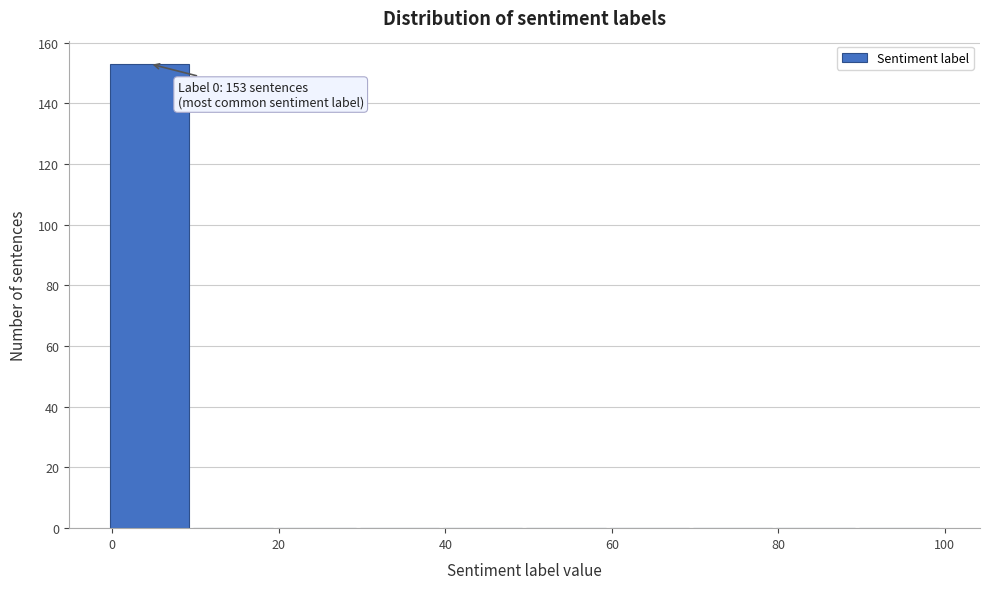

Which range on the x-axis has the tallest bar?

-0.5 to 9.5